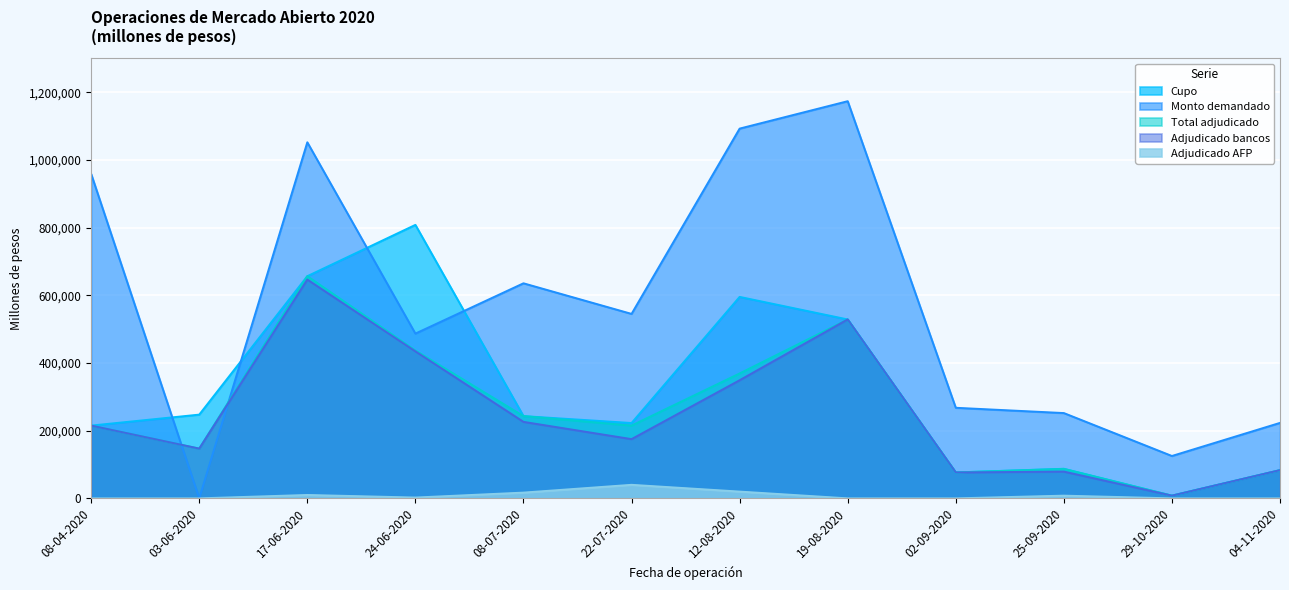

Reading right to left, list all the values displayed in this chart.

Cupo: 04-11-2020=83400	29-10-2020=8000	25-09-2020=87400	02-09-2020=76600	19-08-2020=528600	12-08-2020=595200	22-07-2020=222600	08-07-2020=243000	24-06-2020=808000	17-06-2020=656400	03-06-2020=247400	08-04-2020=215000
Monto demandado: 04-11-2020=223000	29-10-2020=125200	25-09-2020=252000	02-09-2020=267600	19-08-2020=1173400	12-08-2020=1092400	22-07-2020=545000	08-07-2020=635400	24-06-2020=486800	17-06-2020=1052000	03-06-2020=0	08-04-2020=958600
Total adjudicado: 04-11-2020=83400	29-10-2020=8000	25-09-2020=87000	02-09-2020=76600	19-08-2020=528600	12-08-2020=369000	22-07-2020=215000	08-07-2020=243000	24-06-2020=436800	17-06-2020=656400	03-06-2020=147000	08-04-2020=215000
Adjudicado bancos: 04-11-2020=83400	29-10-2020=8000	25-09-2020=79000	02-09-2020=76600	19-08-2020=528600	12-08-2020=349000	22-07-2020=175000	08-07-2020=226000	24-06-2020=434400	17-06-2020=646400	03-06-2020=147000	08-04-2020=215000
Adjudicado AFP: 04-11-2020=0	29-10-2020=0	25-09-2020=8000	02-09-2020=0	19-08-2020=0	12-08-2020=20000	22-07-2020=40000	08-07-2020=17000	24-06-2020=2400	17-06-2020=10000	03-06-2020=0	08-04-2020=0